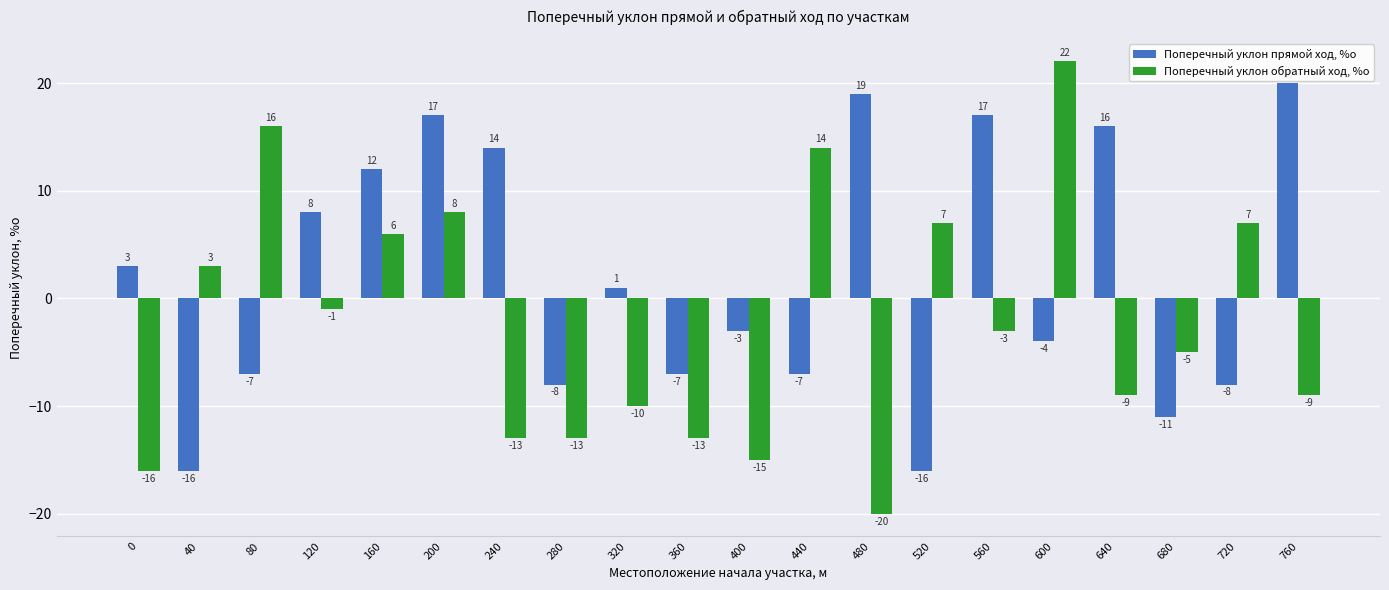

List the series in order of their peak value, highest first.

Поперечный уклон обратный ход, %о, Поперечный уклон прямой ход, %о